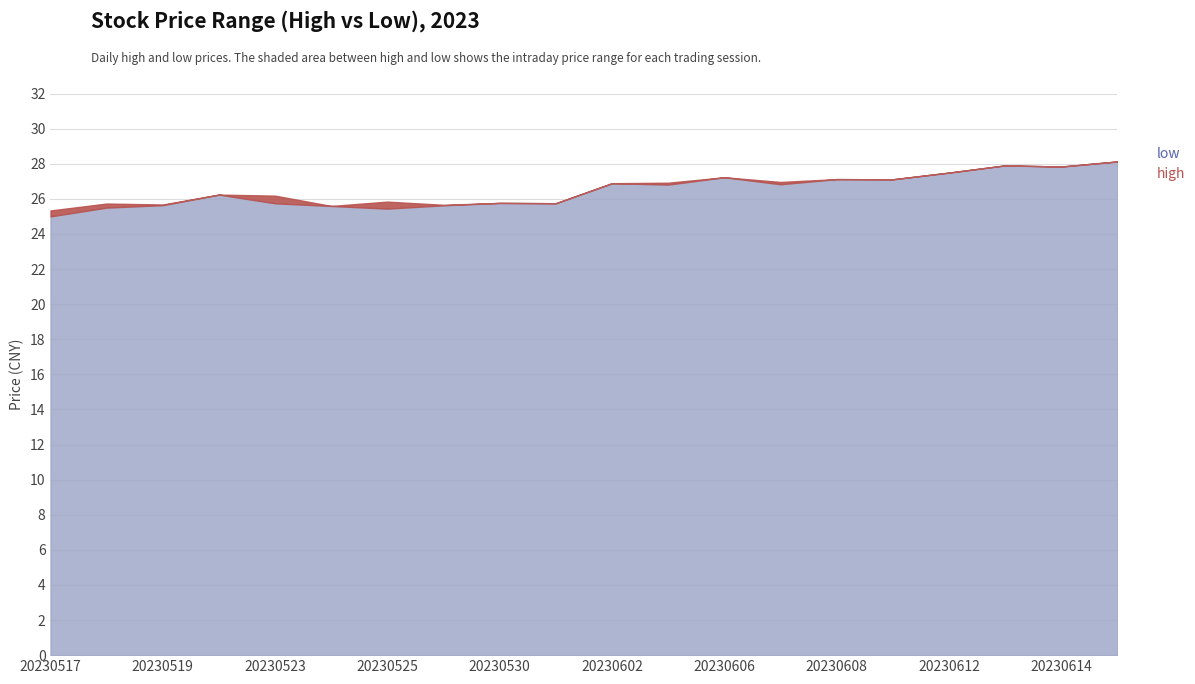

How many values in the low series are below 26?

9